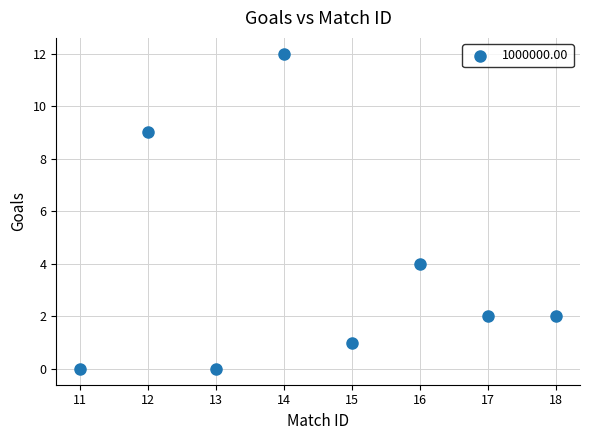

What is the range of X values (max minus min)?

7